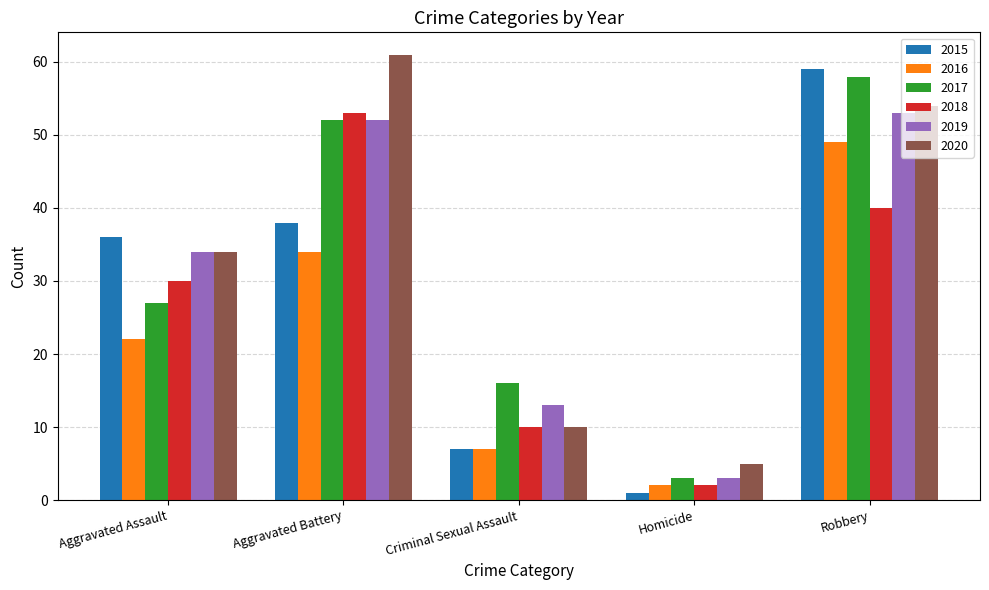

Are the bars grouped side by side (vs. stacked)?

Yes